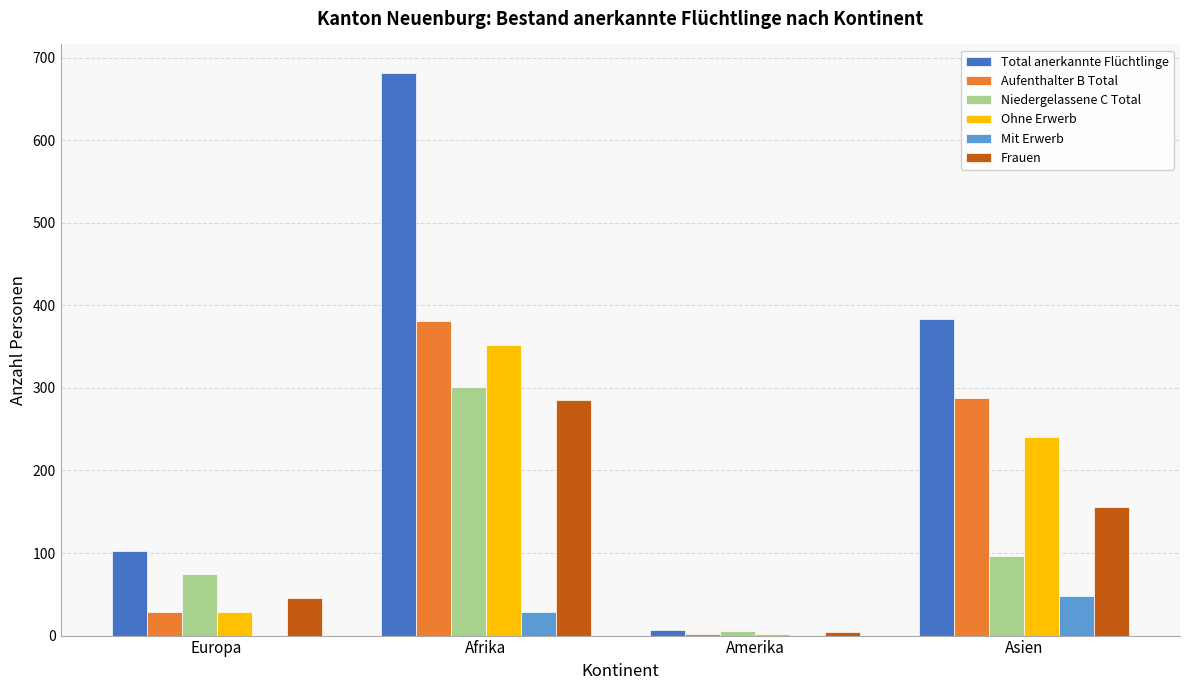

Reading right to left, list all the values displayed in this chart.

Total anerkannte Flüchtlinge: Asien=384	Amerika=7	Afrika=682	Europa=103
Aufenthalter B Total: Asien=288	Amerika=2	Afrika=381	Europa=29
Niedergelassene C Total: Asien=96	Amerika=5	Afrika=301	Europa=74
Ohne Erwerb: Asien=240	Amerika=2	Afrika=352	Europa=29
Mit Erwerb: Asien=48	Amerika=0	Afrika=29	Europa=0
Frauen: Asien=156	Amerika=4	Afrika=285	Europa=45